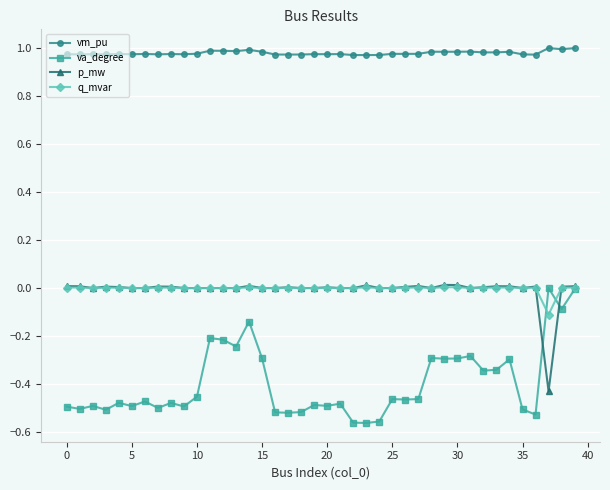

True or false: p_mw has more than 0 interior local peaks.

True